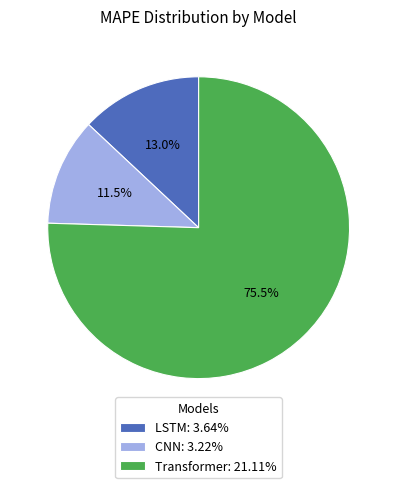

The Transformer slice represents 67% of the pie. True or false?

False